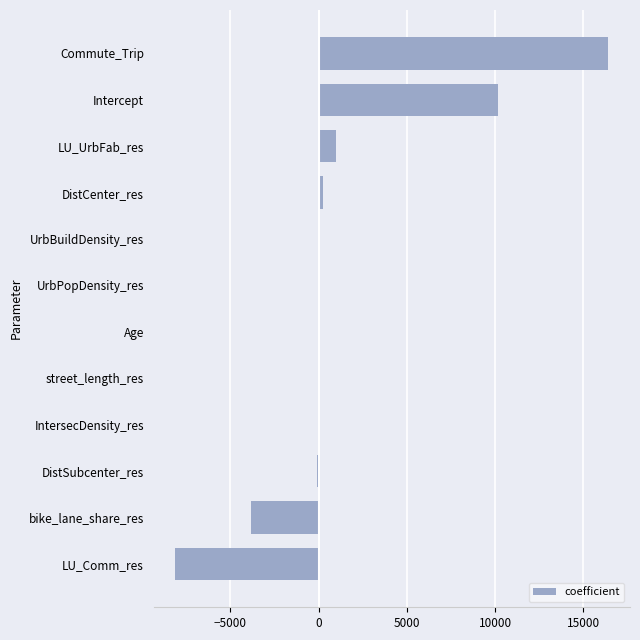

At which label is the value closest to 4143?

LU_UrbFab_res